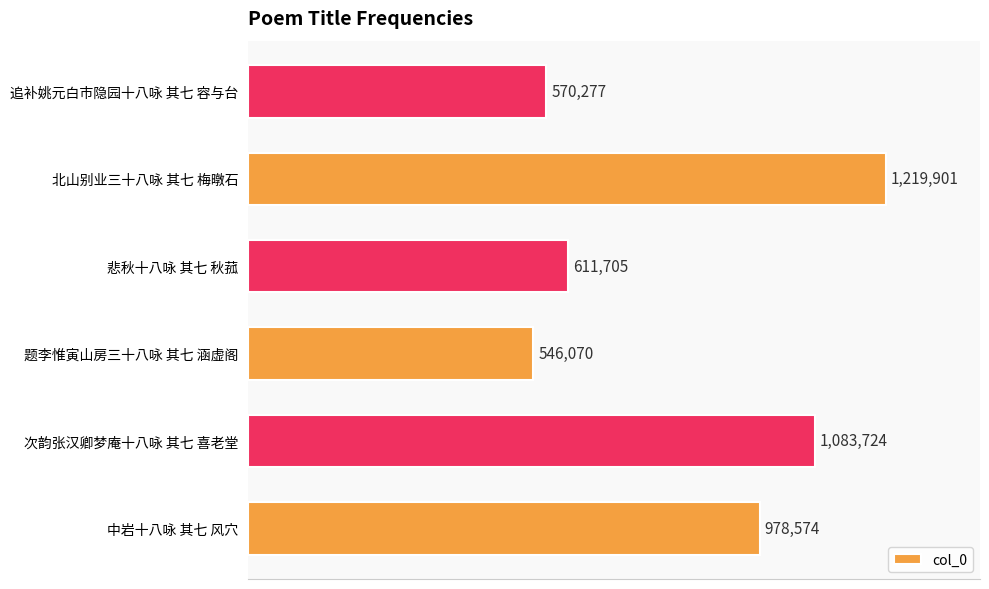

Rank the categories by value from lowest to highest.

题李惟寅山房三十八咏 其七 涵虚阁, 追补姚元白市隐园十八咏 其七 容与台, 悲秋十八咏 其七 秋菰, 中岩十八咏 其七 风穴, 次韵张汉卿梦庵十八咏 其七 喜老堂, 北山别业三十八咏 其七 梅暾石